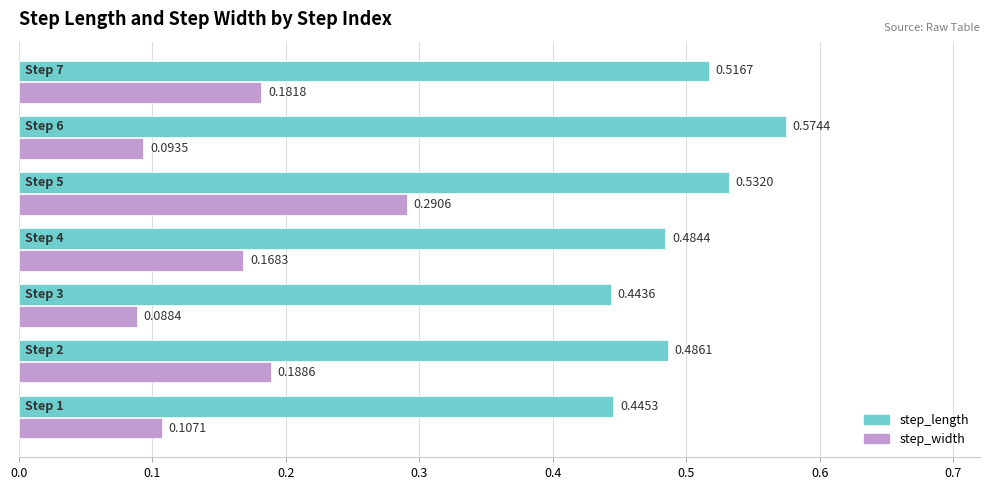

At how many categories does at least one series exceed 0?

7